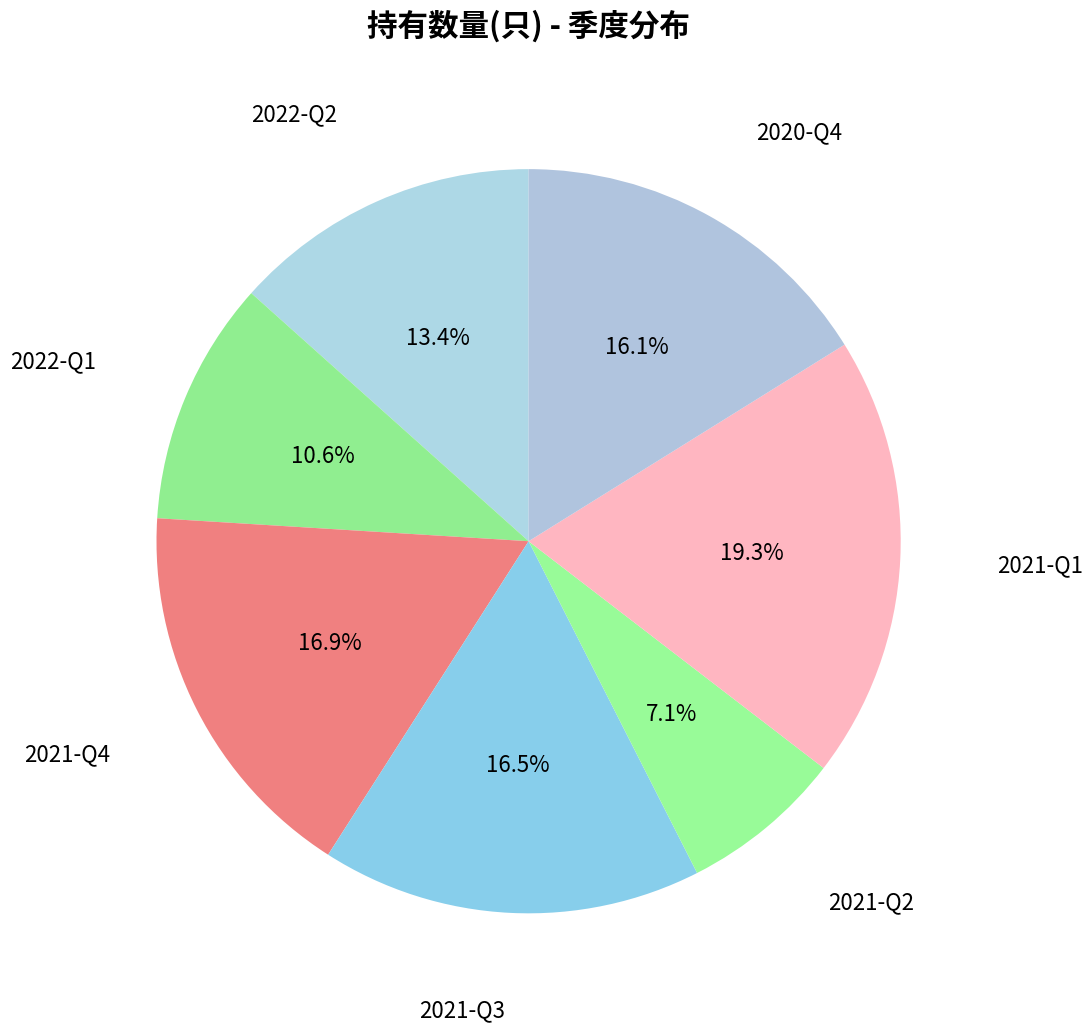

Between 2021-Q3 and 2021-Q2, which is larger?

2021-Q3